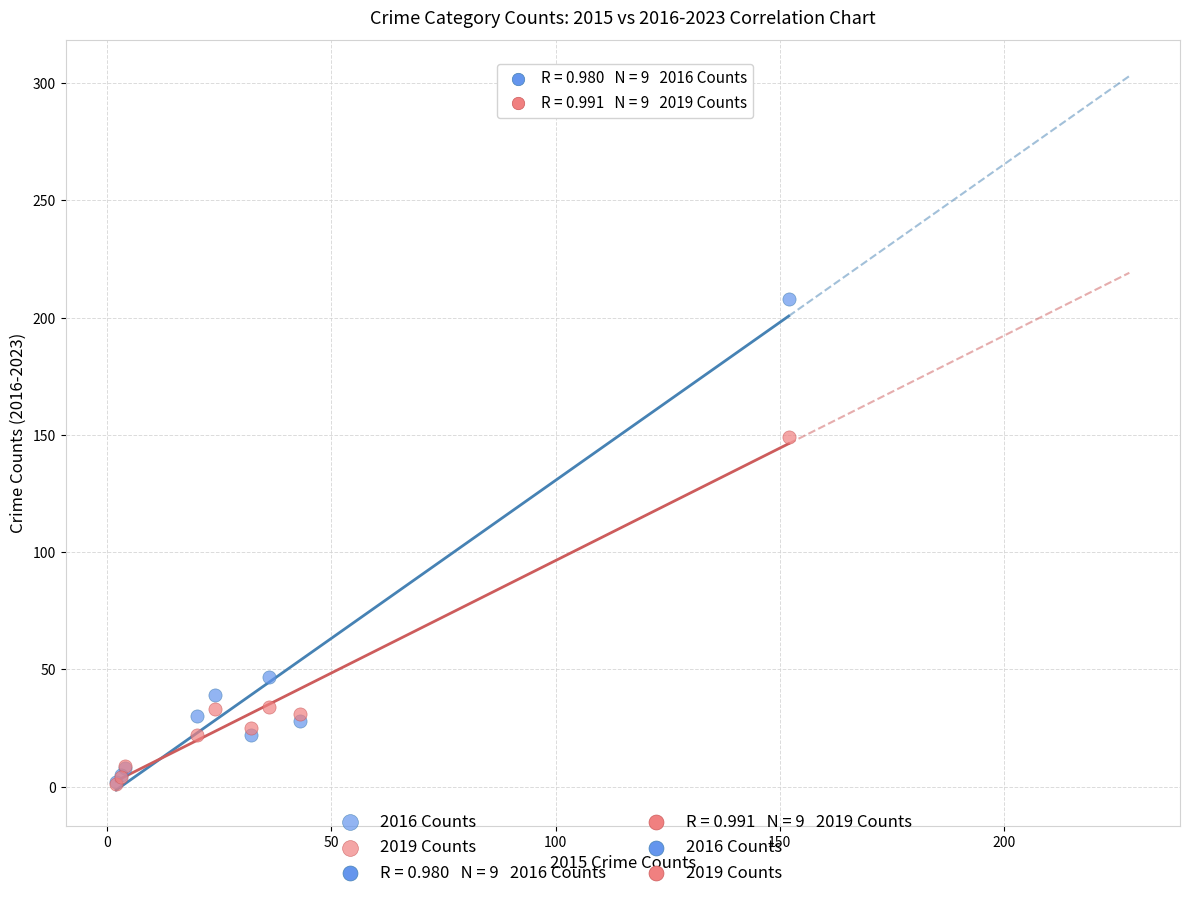

Which series reaches the maximum Y coordinate?

2016 Counts